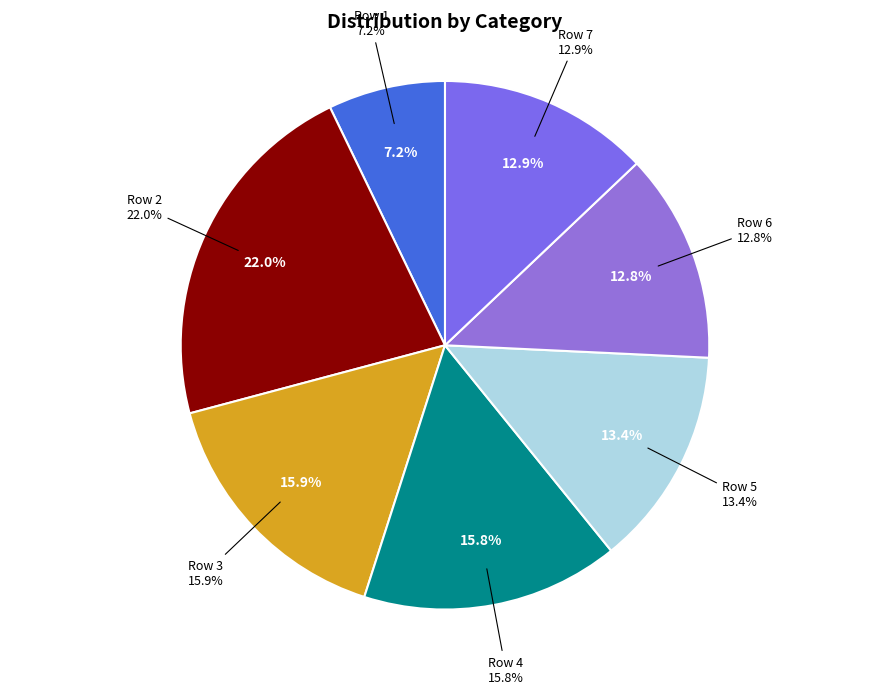

Which category has the smallest portion of the pie?

1